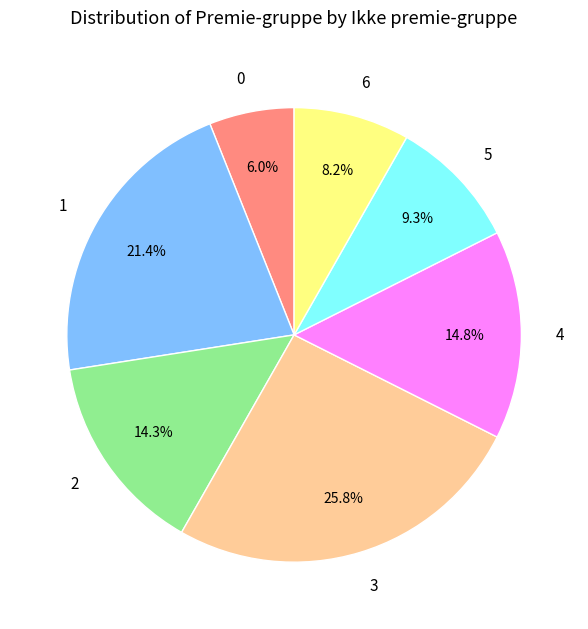

To the nearest percent, what is the combined percentage of 0 and 3?

32%